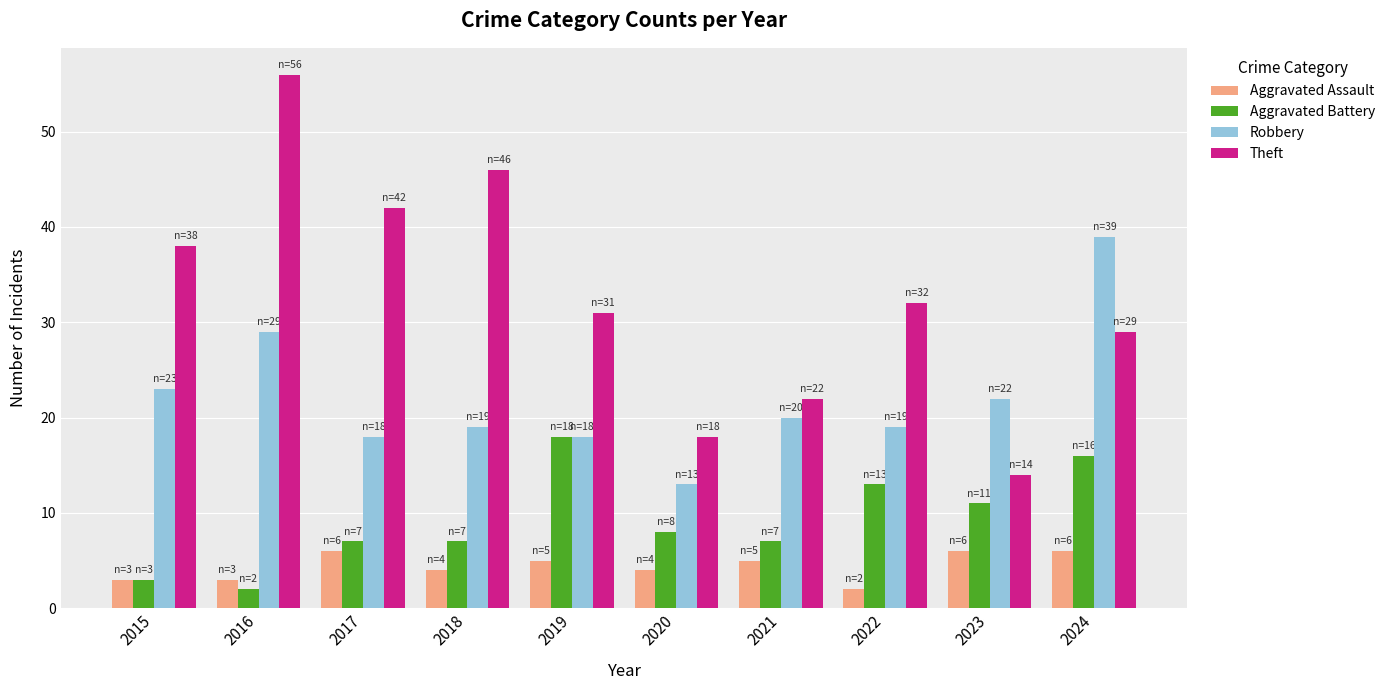

What is the value of the Robbery bar at the 1st from the left?

23